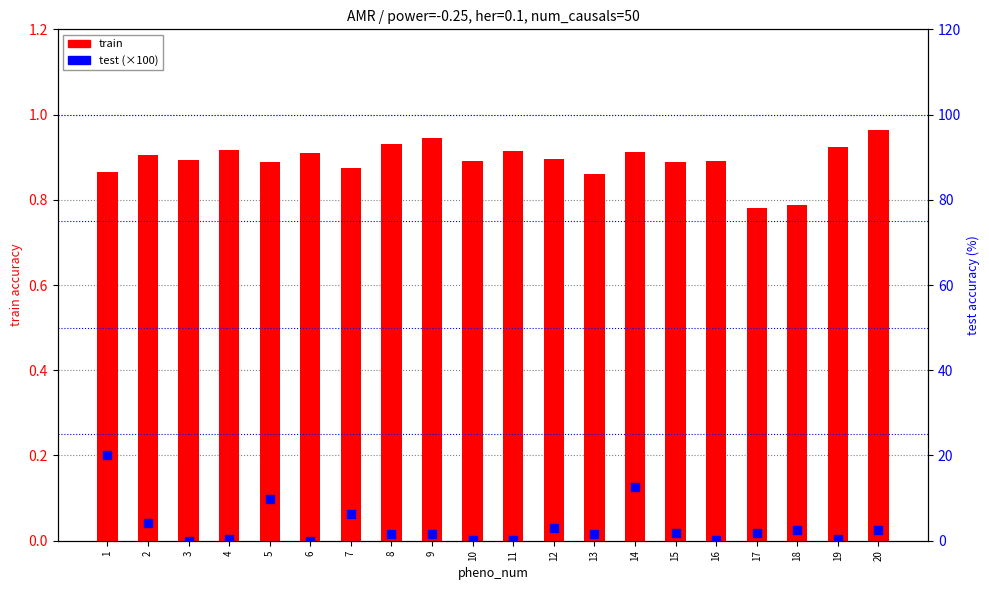

Which series contains the lowest Y value?

test